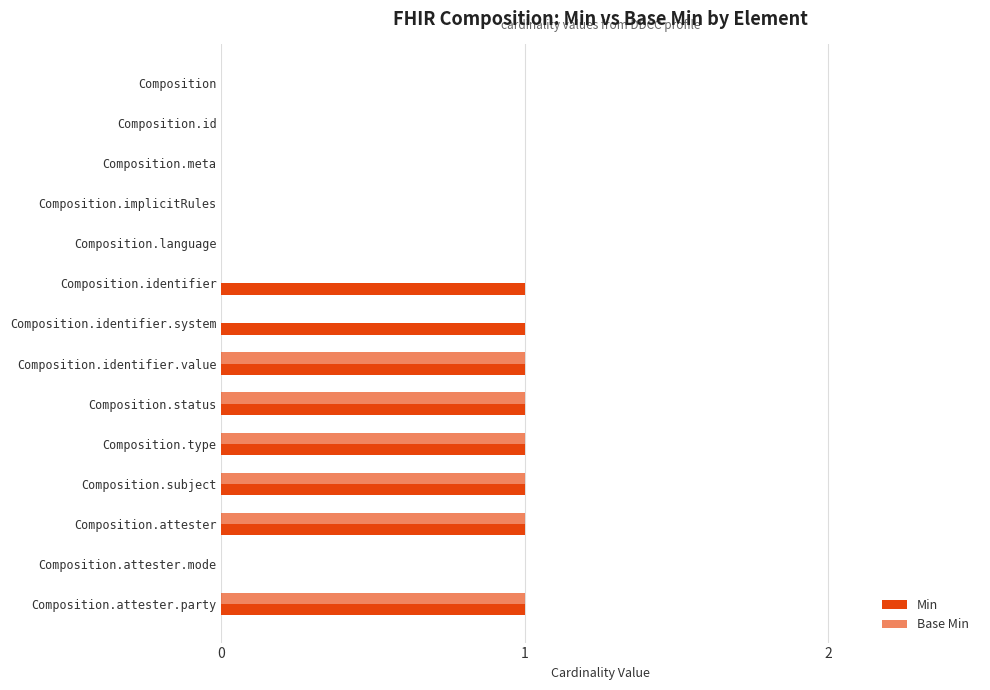

Count the number of categories in the chart.

14